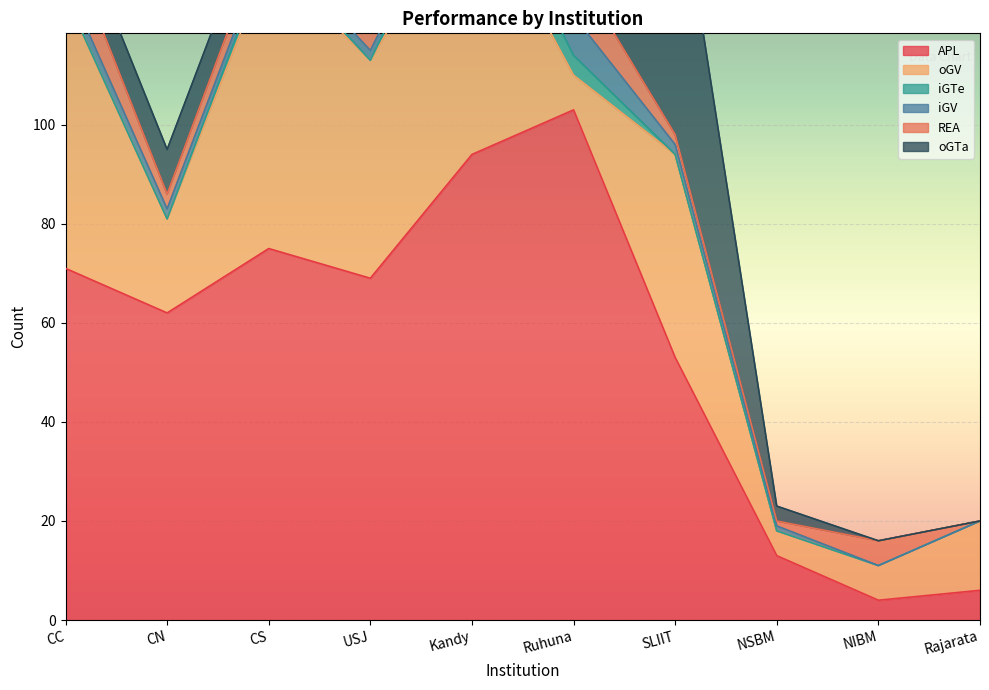

What is the sum of all iGV values?

21